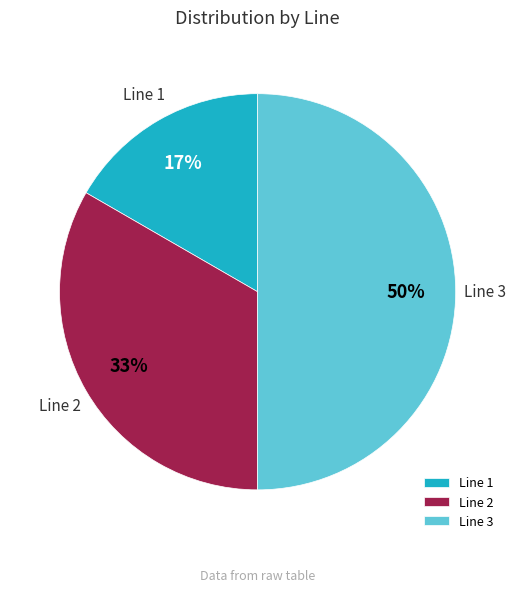

How many slices are in this pie chart?

3